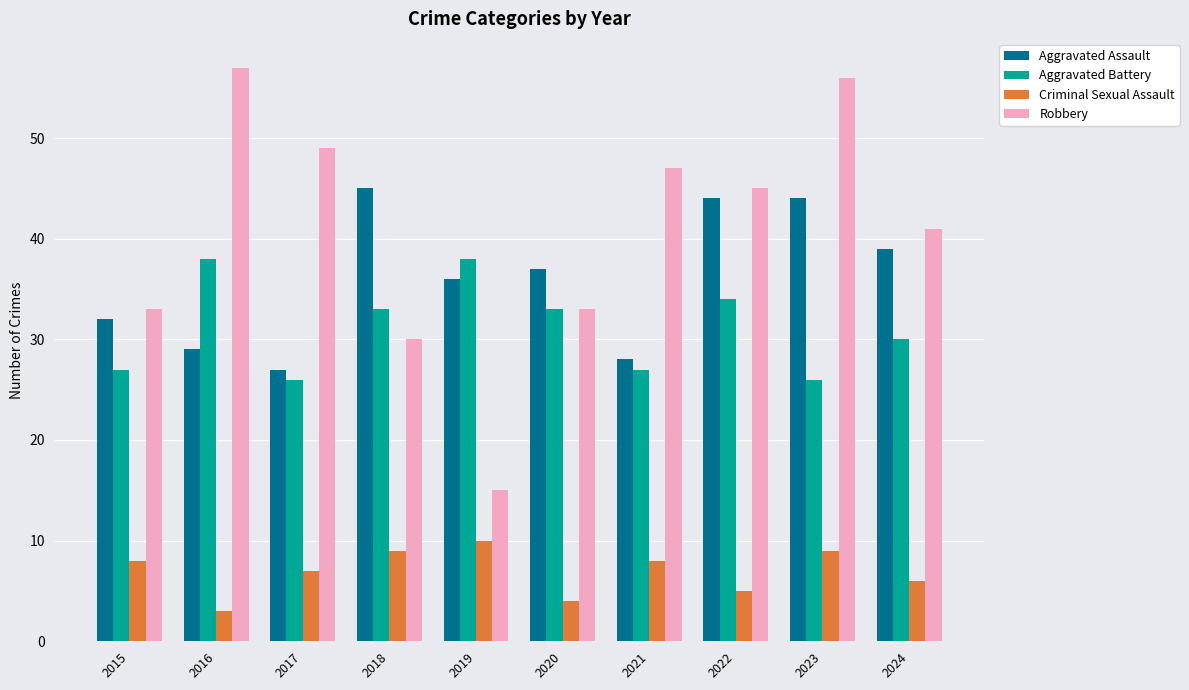

What is the maximum value for Aggravated Assault?

45